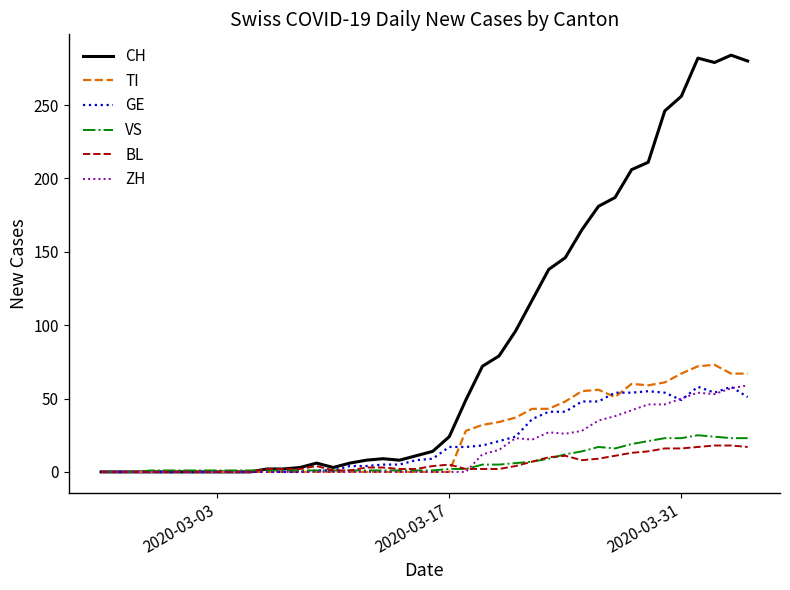

What is the maximum value for VS?

25